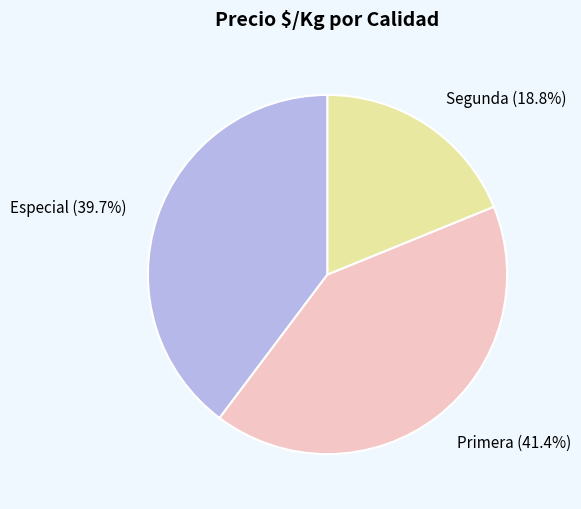

Count the number of slices in the pie.

3